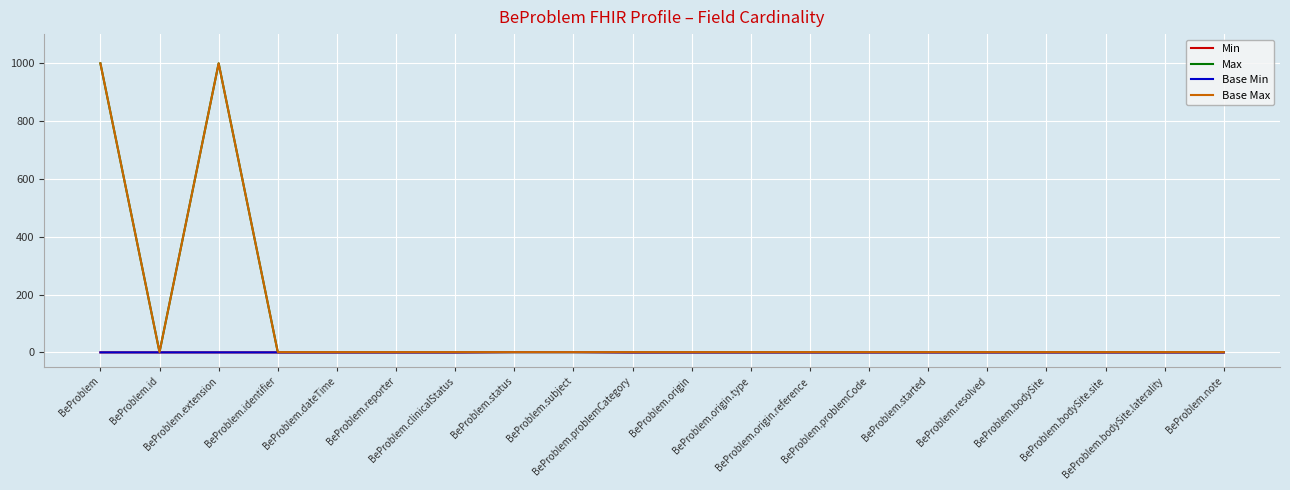

Where is Base Max nearest to the value 500?

BeProblem